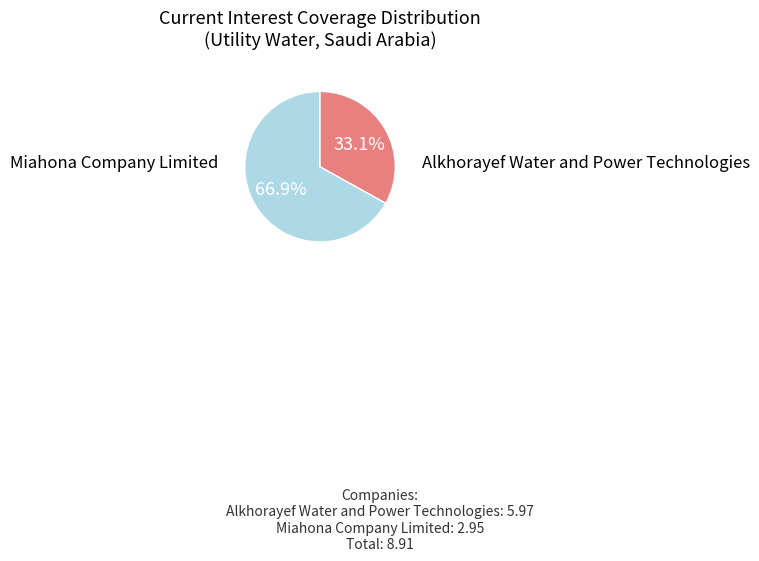

Does any single category account for the majority?

Yes